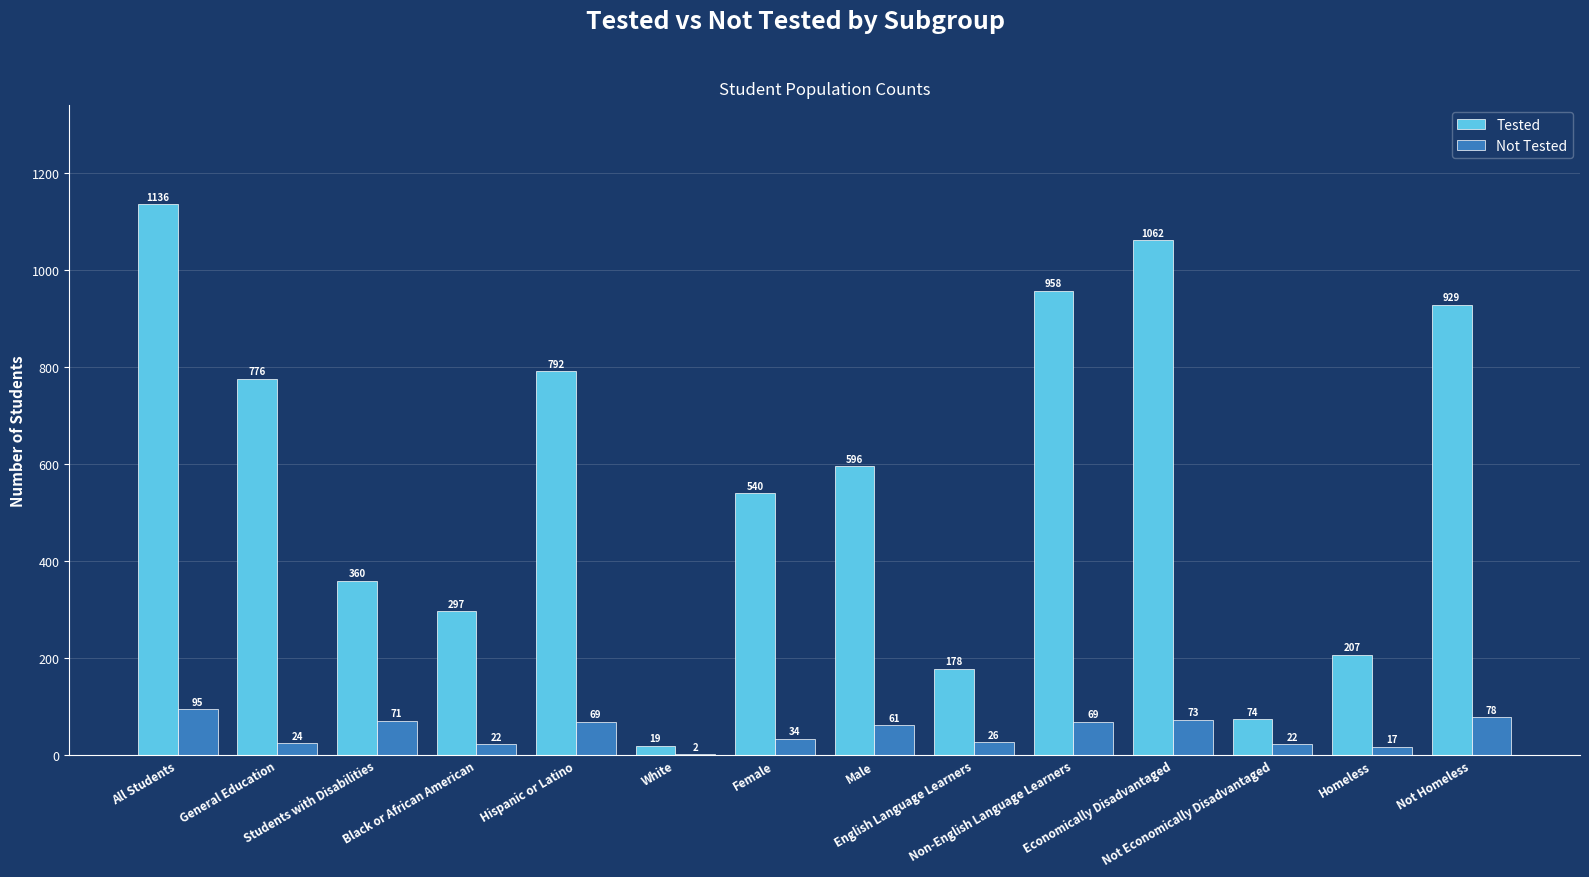

What is the average value of the Not Tested series?

47